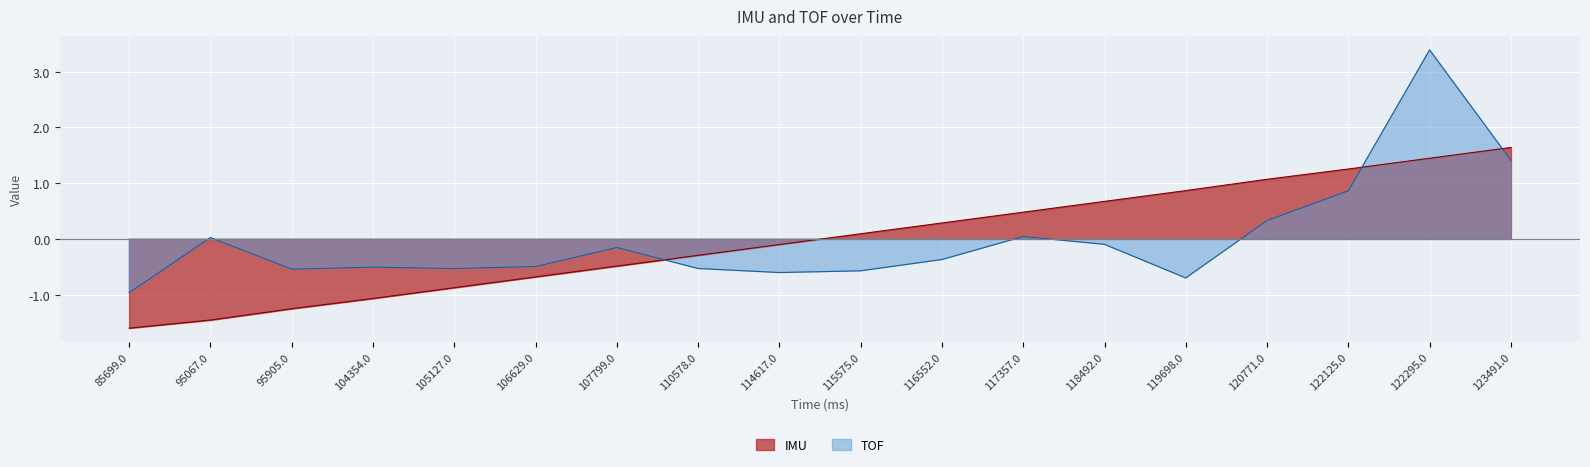

At which category is the sum across all series the highest?

122295.0